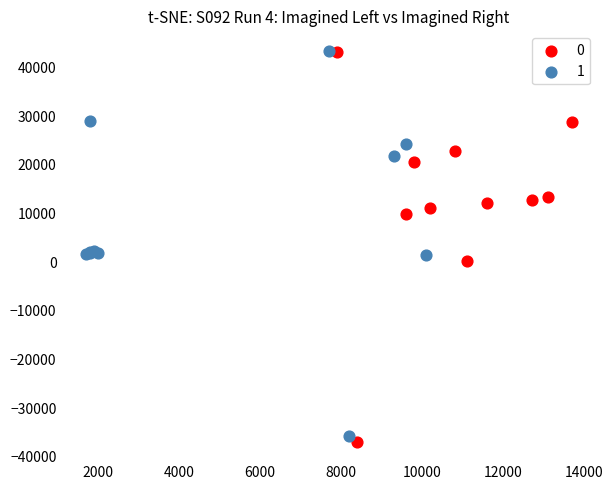

What are all the series names shown in the legend?

0, 1